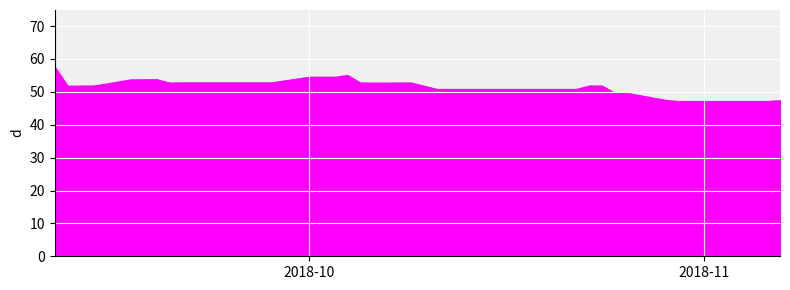

The low_adj series shows 25.8 at 2. True or false?

False